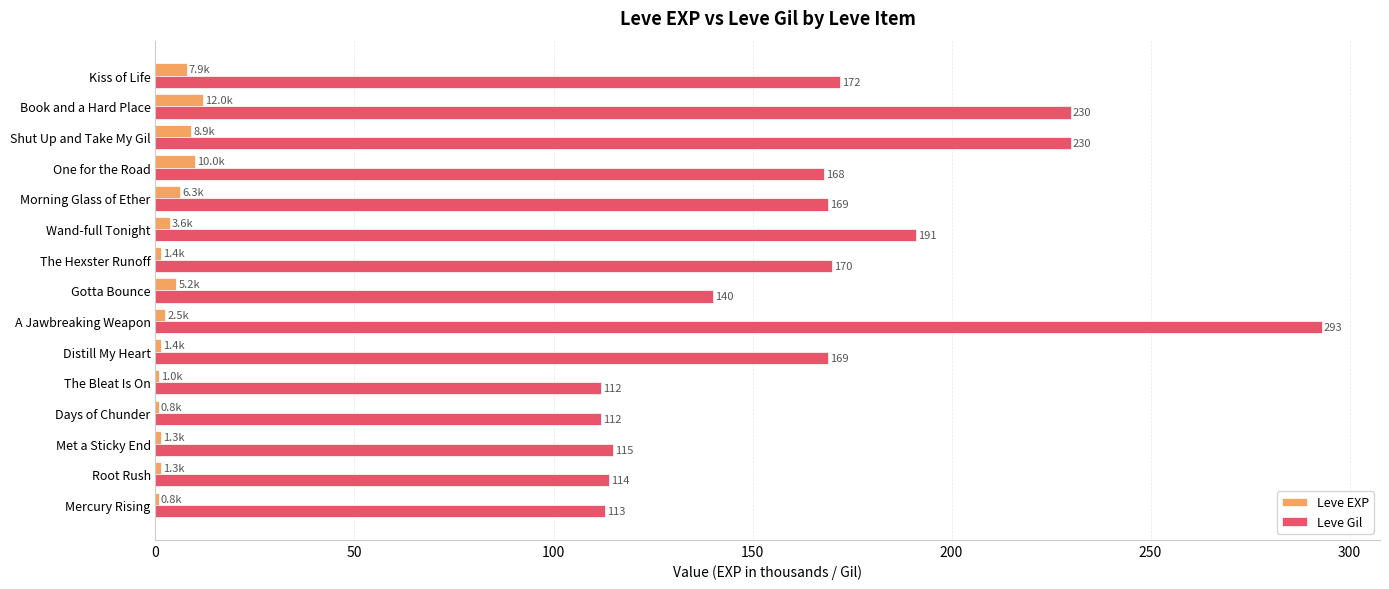

What is the sum of all Leve Gil values?

2498.0